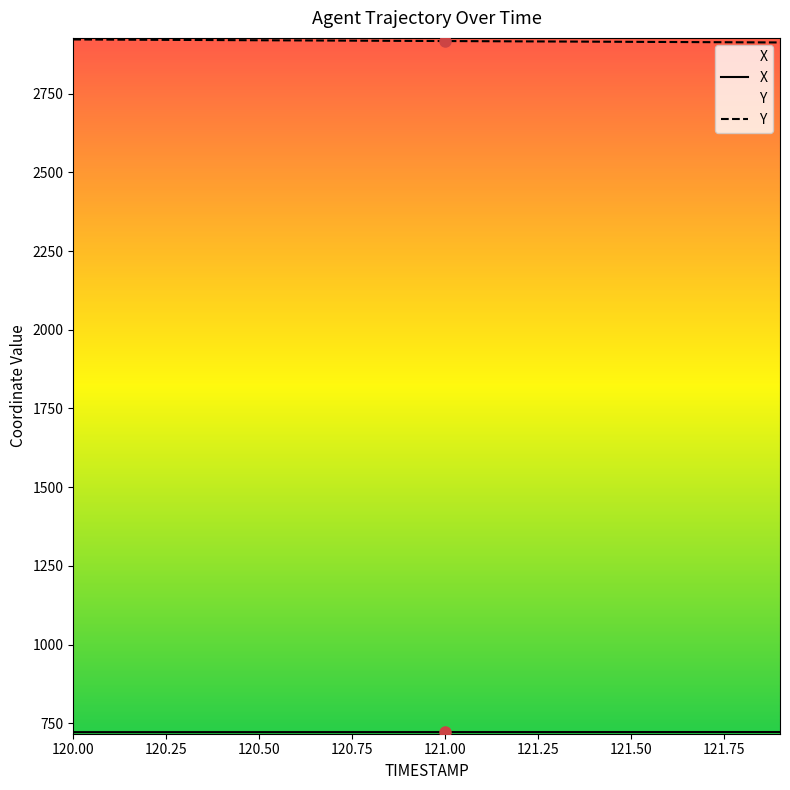

What are all the series names shown in the legend?

X, Y